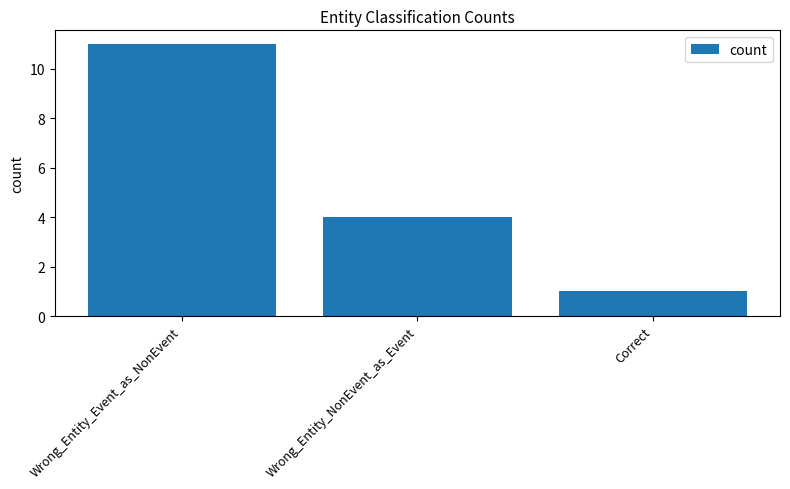

Where is the data nearest to the value 6?

Wrong_Entity_NonEvent_as_Event